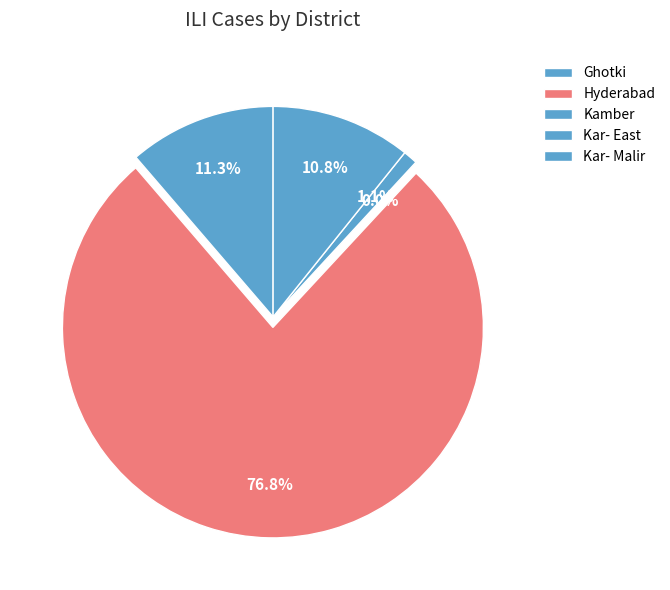

What percentage is NOT represented by Ghotki?

88.7%